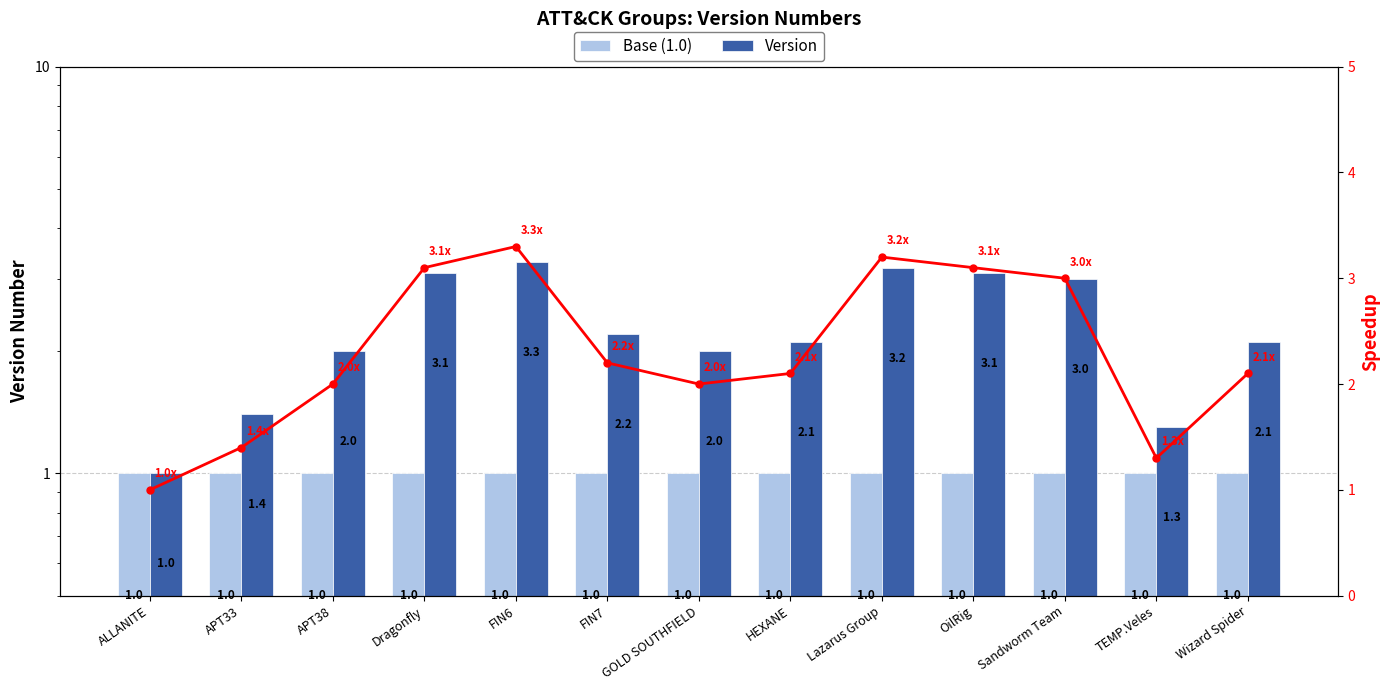

Reading left to right, extract all data points from this chart.

Base (1.0): 1.0	1.0	1.0	1.0	1.0	1.0	1.0	1.0	1.0	1.0	1.0	1.0	1.0
Version: 1.0	1.4	2.0	3.1	3.3	2.2	2.0	2.1	3.2	3.1	3.0	1.3	2.1
Ratio (version/1.0): 1.0	1.4	2.0	3.1	3.3	2.2	2.0	2.1	3.2	3.1	3.0	1.3	2.1